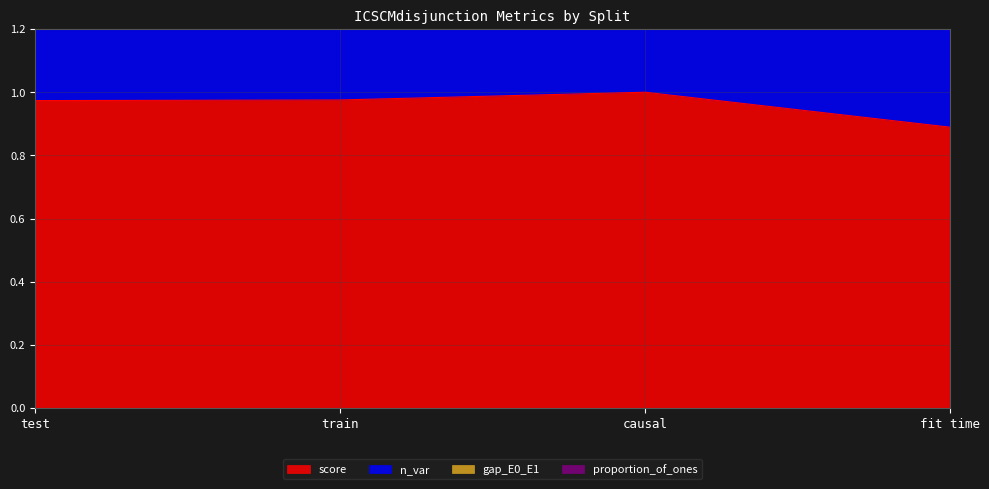

What value does the n_var series have at test?

3.0